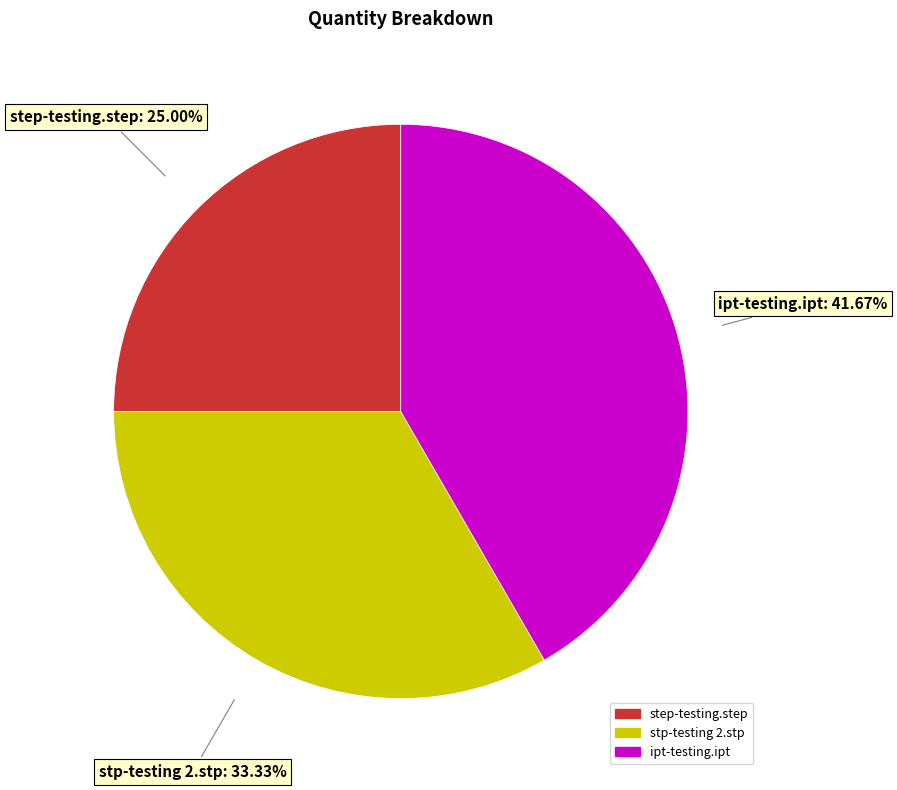

To the nearest percent, what is the average slice percentage?

33%